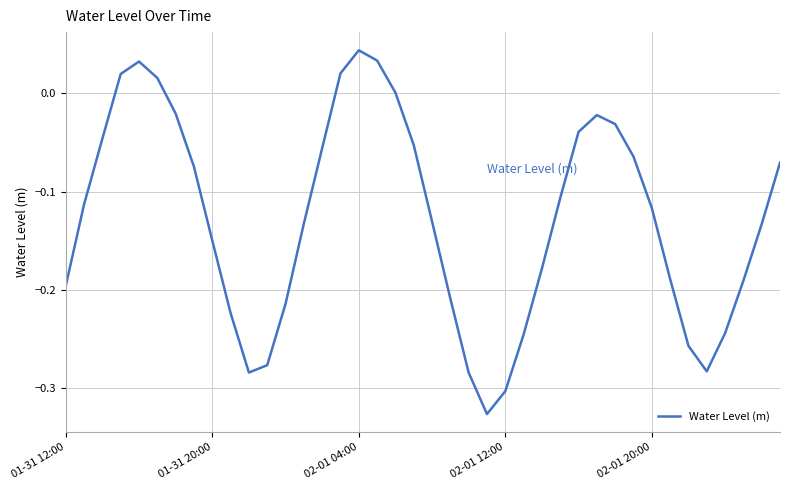

True or false: the data shows -0.2 at 01-31 20:00.

False